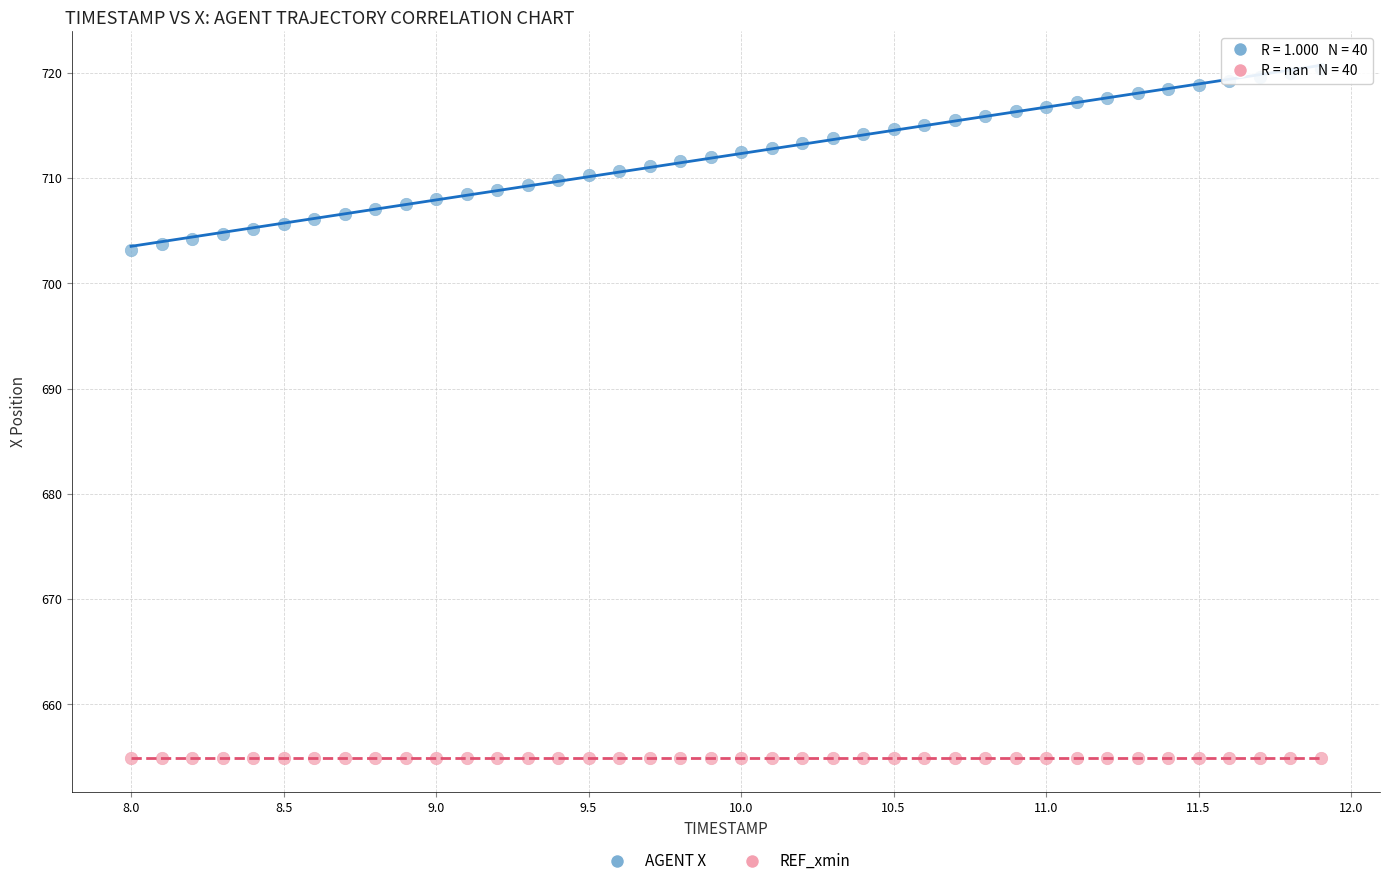

Which series contains the highest Y value?

AGENT X